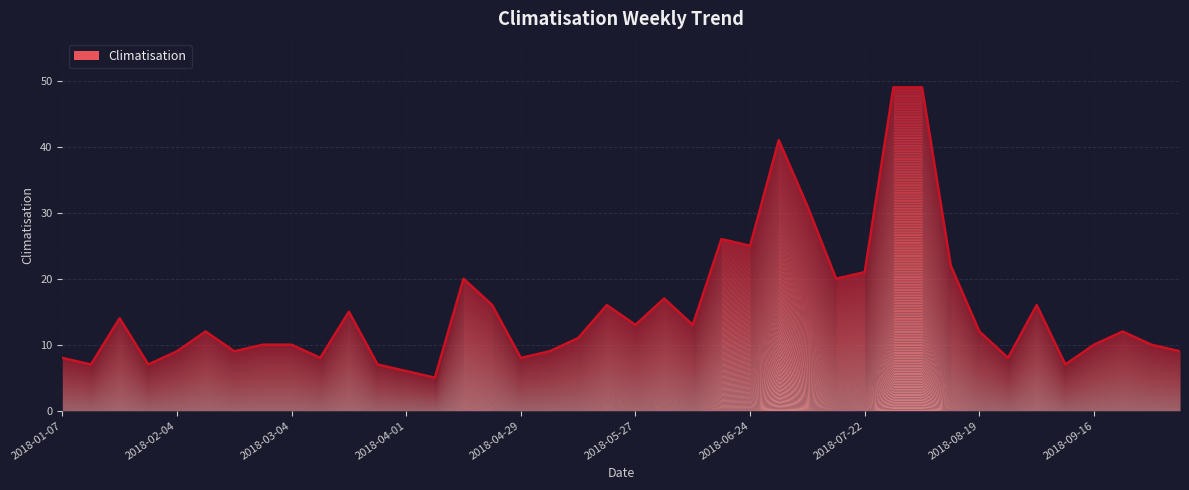

How many interior local valleys (lower than both neighbors) does the data have?

12